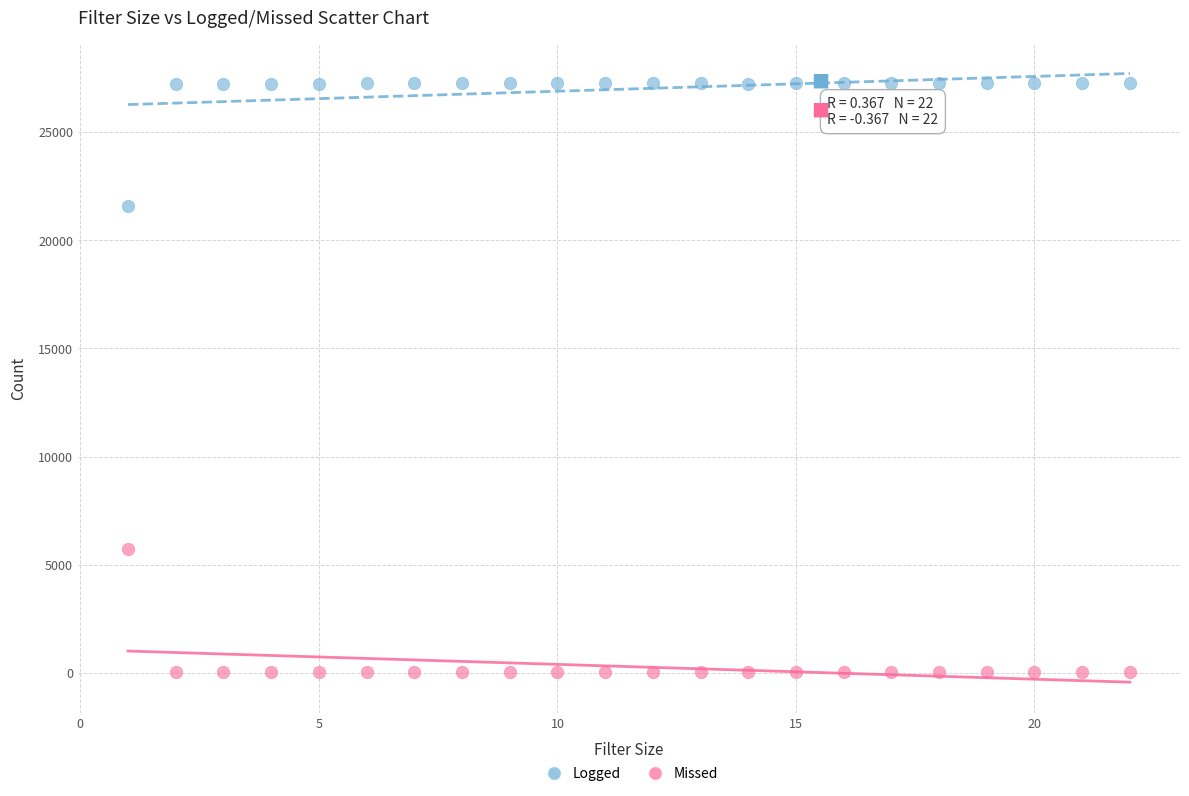

Which series contains the lowest Y value?

Missed